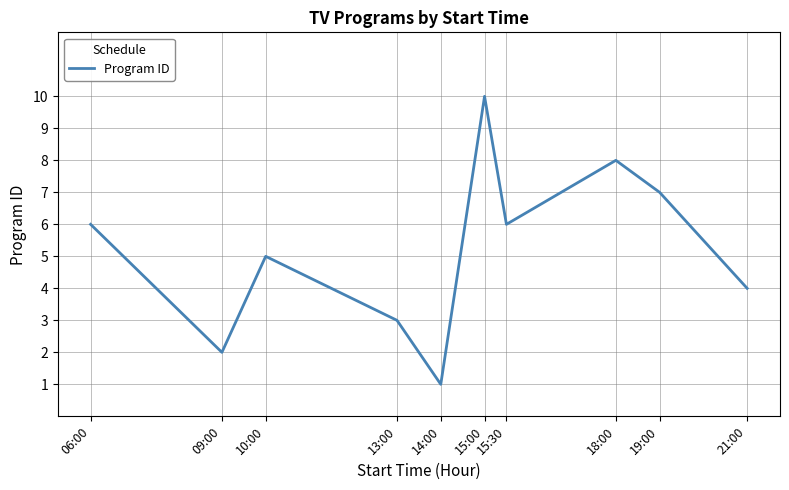

What position from the right is 19:00?

2